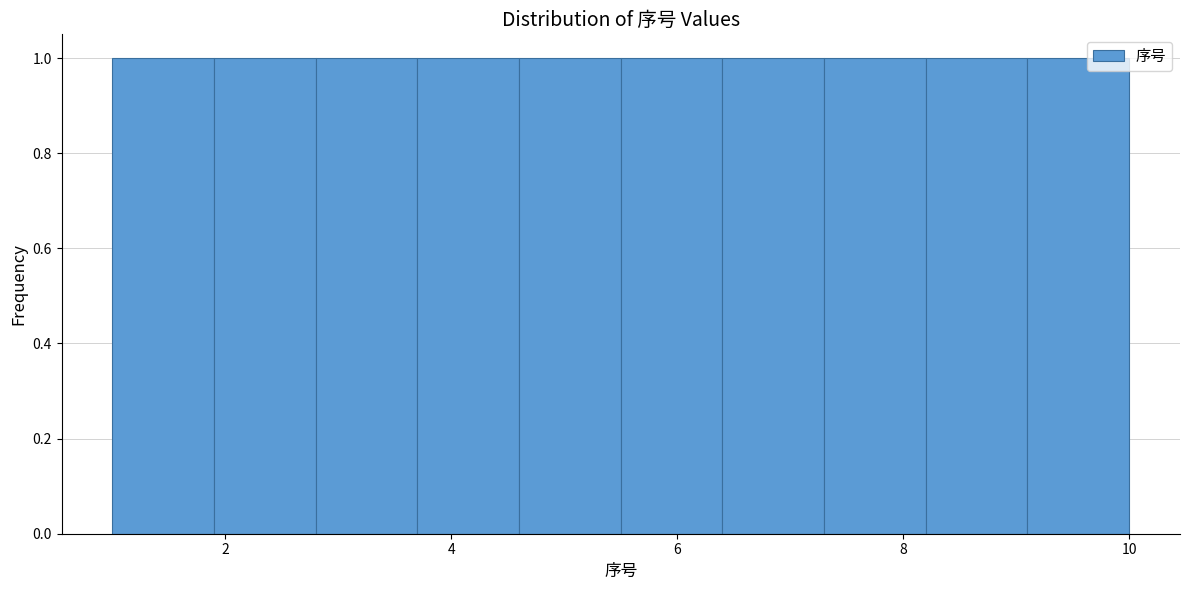

Reading left to right, transcribe this chart: for each bar, give the range it covers on the x-axis and its height. Neither the bar edges nor the heights are printed on the chart, so give them approximately, as read against the axes.

1.0 to 1.9: 1
1.9 to 2.8: 1
2.8 to 3.7: 1
3.7 to 4.6: 1
4.6 to 5.5: 1
5.5 to 6.4: 1
6.4 to 7.3: 1
7.3 to 8.2: 1
8.2 to 9.1: 1
9.1 to 10.0: 1